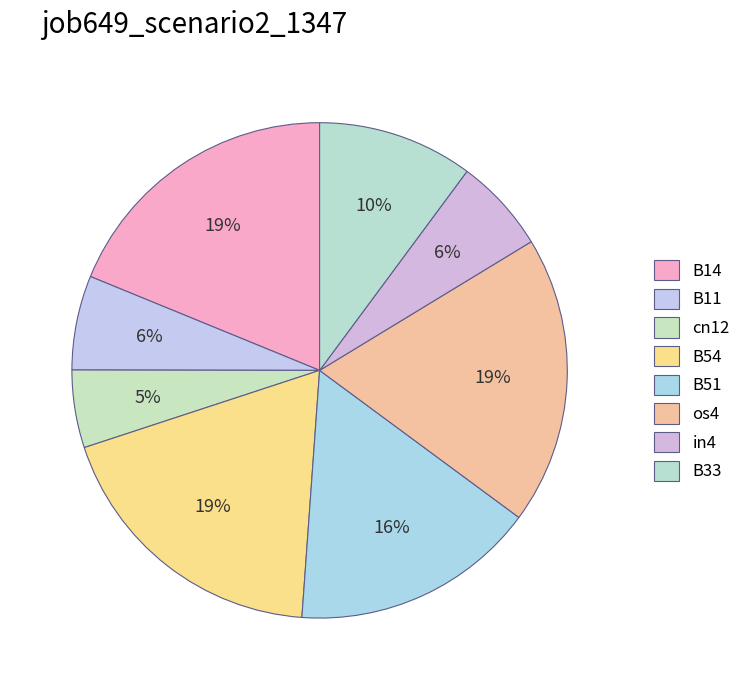

Count the number of slices in the pie.

8